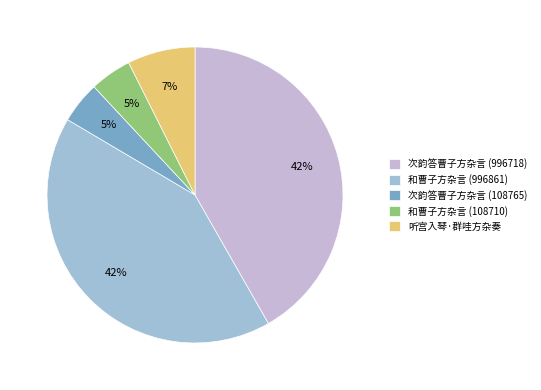

Which has a higher value, 听宫入琴·群哇方杂奏 or 和曹子方杂言 (108710)?

听宫入琴·群哇方杂奏